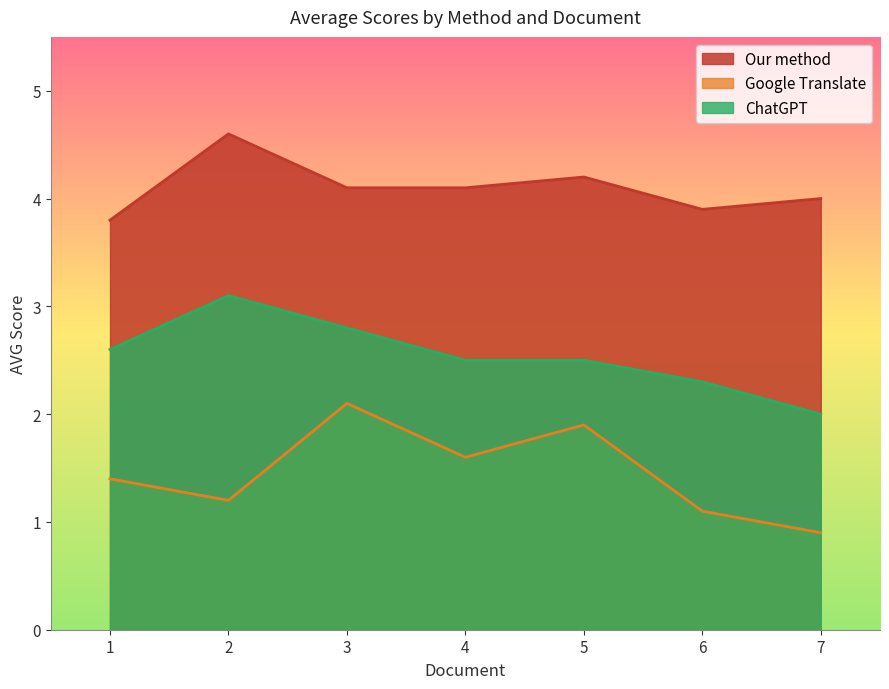

True or false: Our method and ChatGPT intersect in this chart.

False